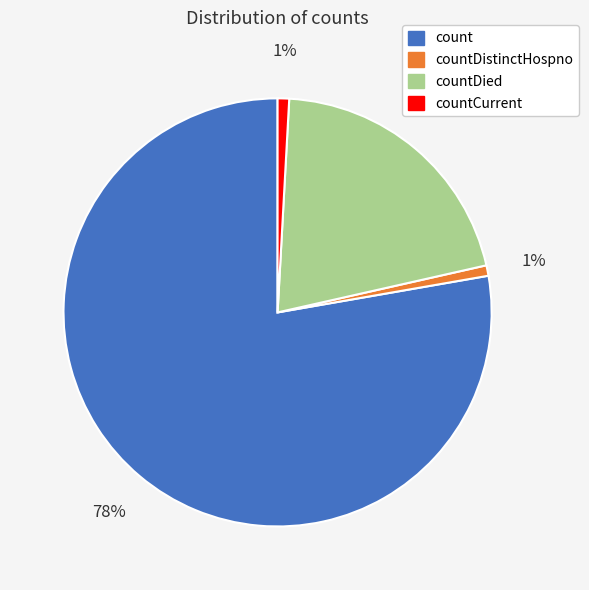

To the nearest percent, what percentage of the pie is countDied?

21%